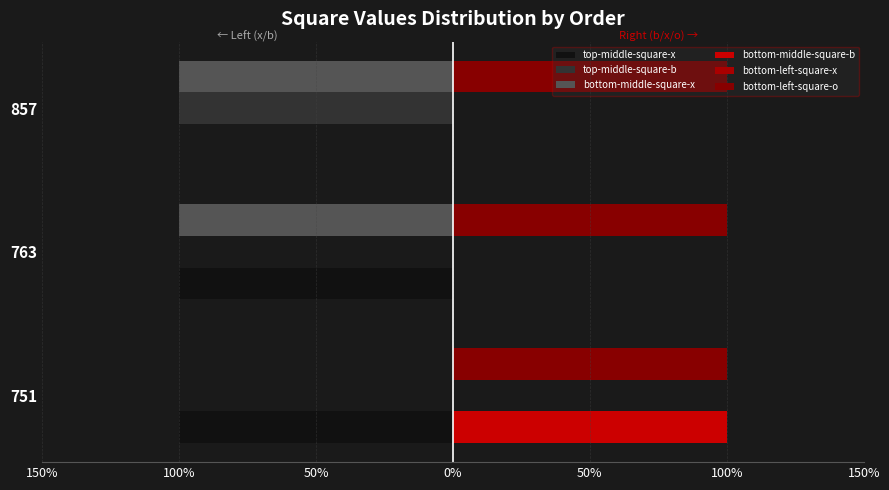

How many bars are there in each group?

6